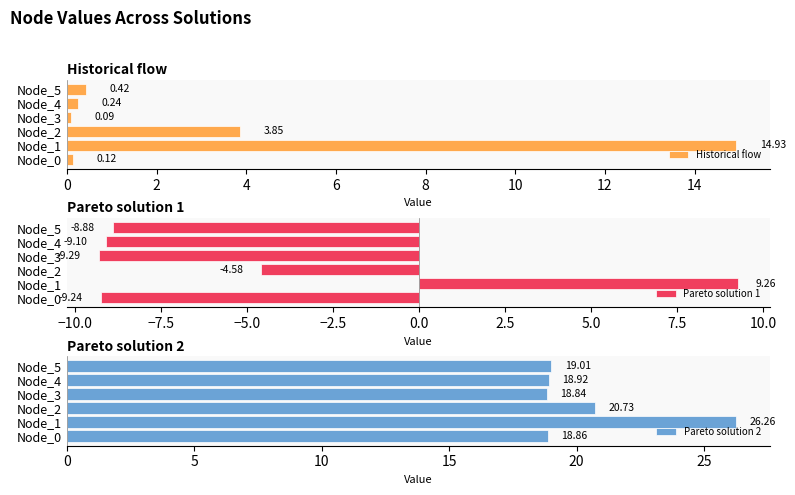

Which series has the largest total across all categories?

Pareto solution 2